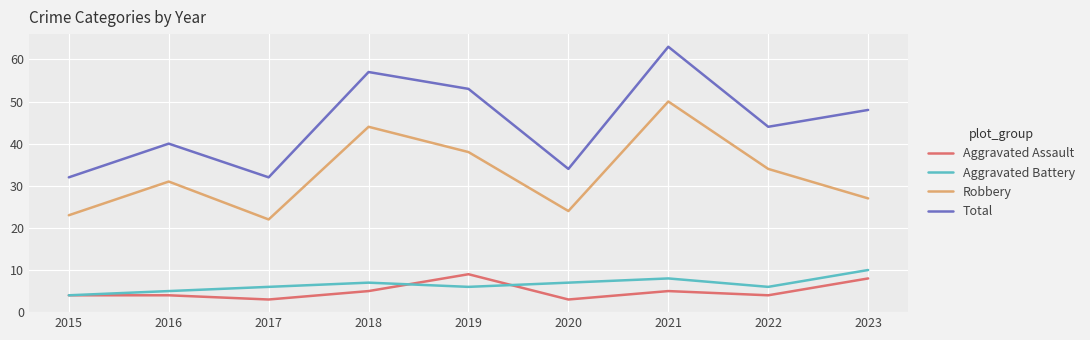

True or false: Robbery and Aggravated Assault cross at least once.

False